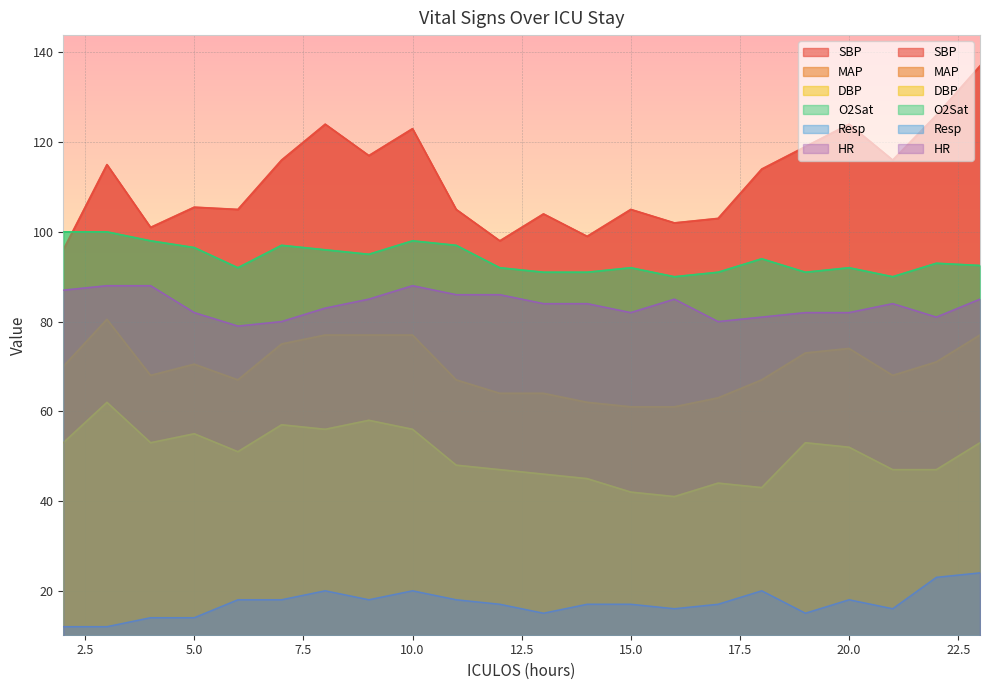

What is the sum of the O2Sat values at 19 and 5?

187.5